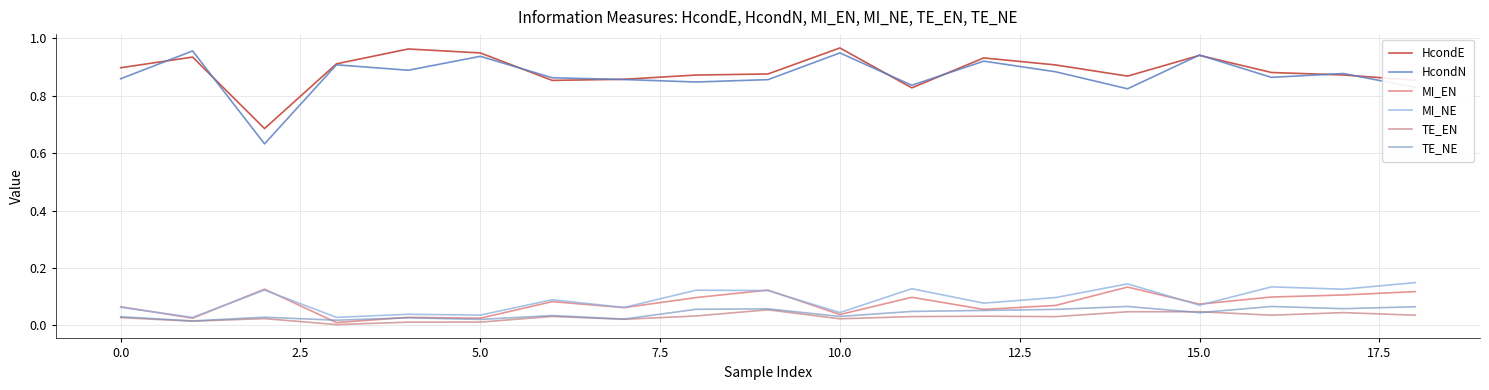

How many lines are shown in the chart?

6